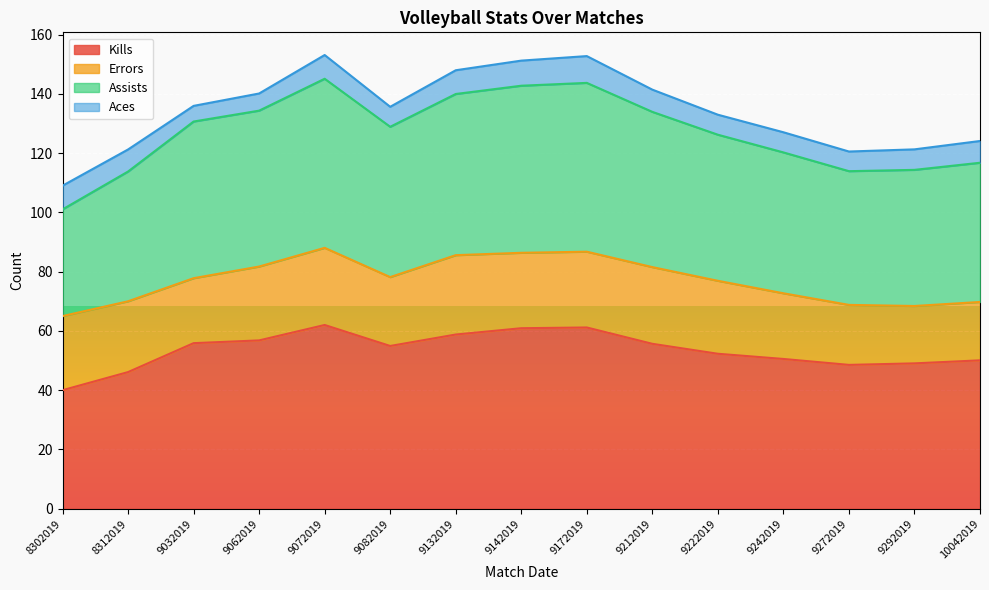

At which category is the sum across all series the highest?

9072019